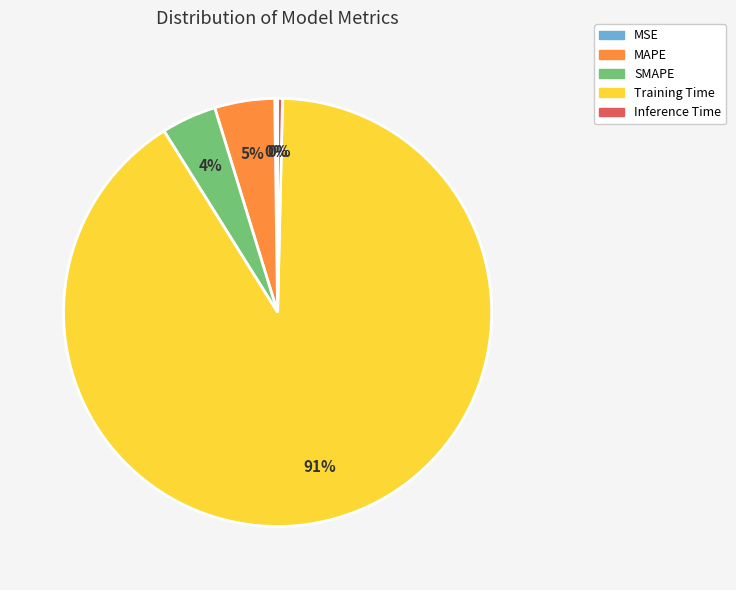

Which slice represents more than half of the pie?

Training Time